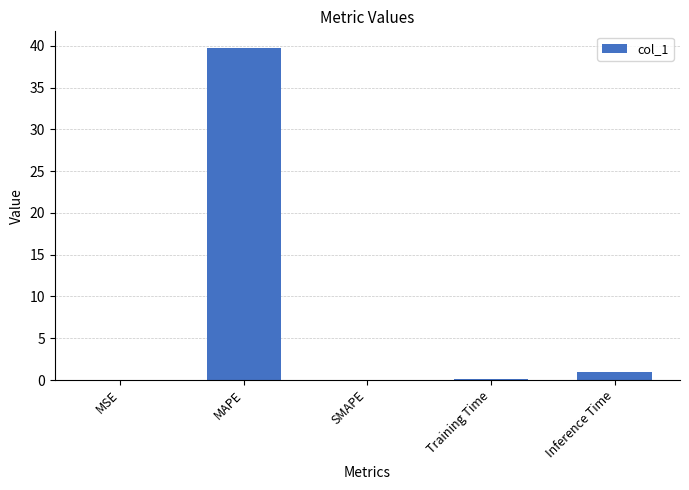

What is the greatest value displayed?

39.7